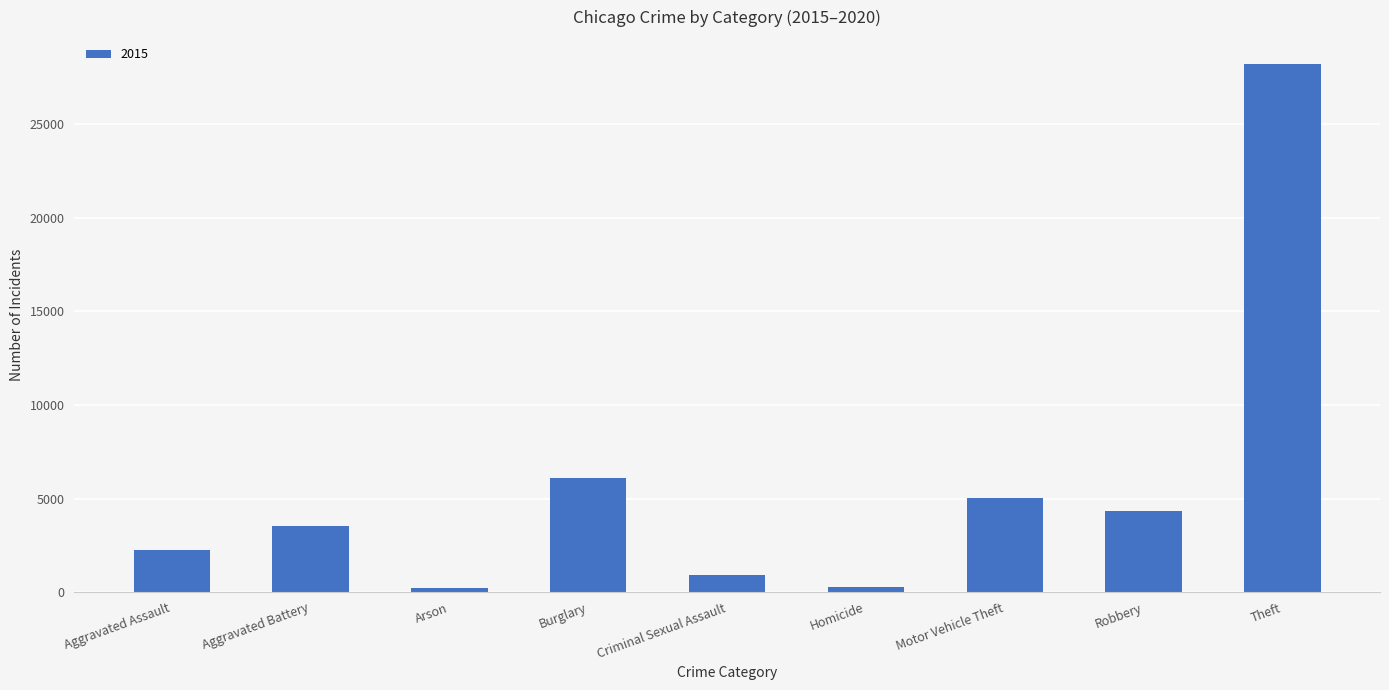

The value at Robbery is 1148. True or false?

False